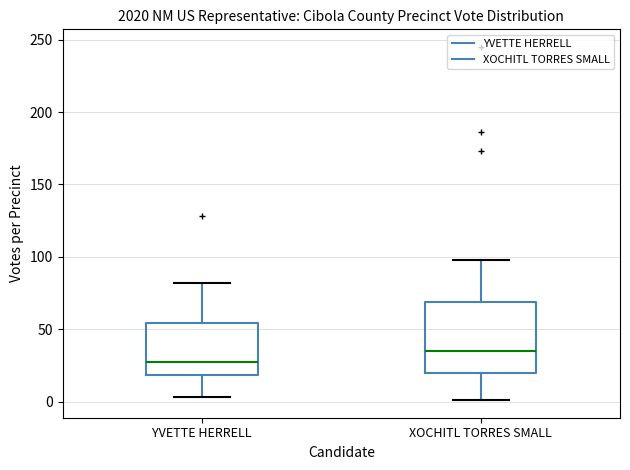

Reading left to right, read every box against the y-axis: the position of its median line, the range the box covers, and the ends of its whiskers. The values are not printed on the chart, so give them approximately, as read against the axis.

YVETTE HERRELL: median 25, box 20 to 55, whiskers 5 to 80
XOCHITL TORRES SMALL: median 35, box 20 to 70, whiskers 0 to 100